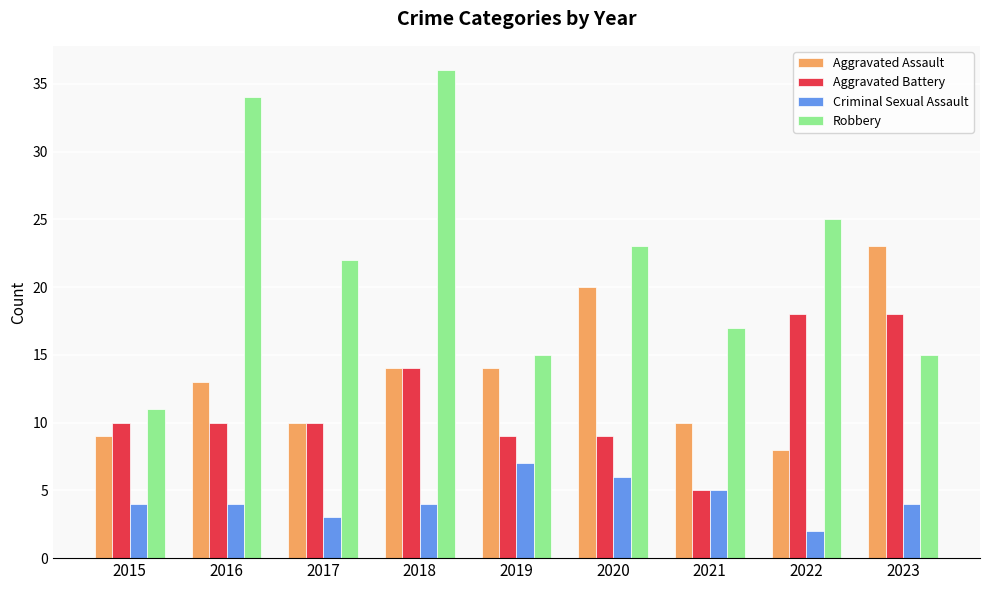

At which label does Robbery reach its minimum?

2015